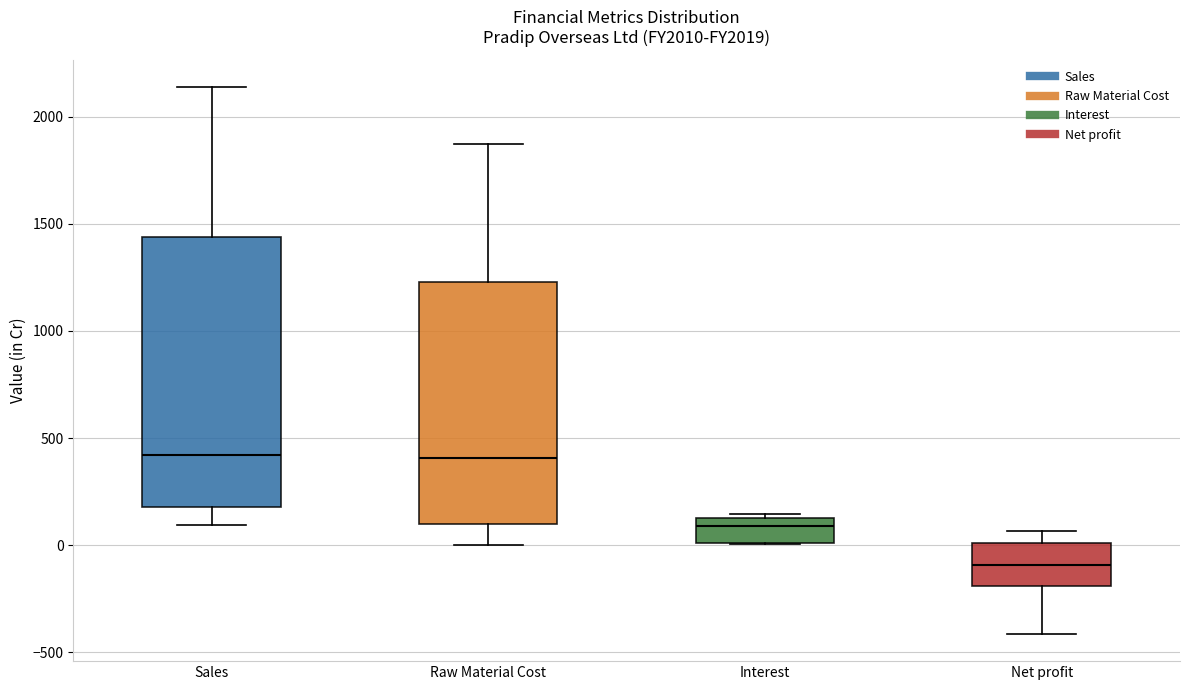

Which box is the tallest, from its lower edge to its upper edge?

Sales